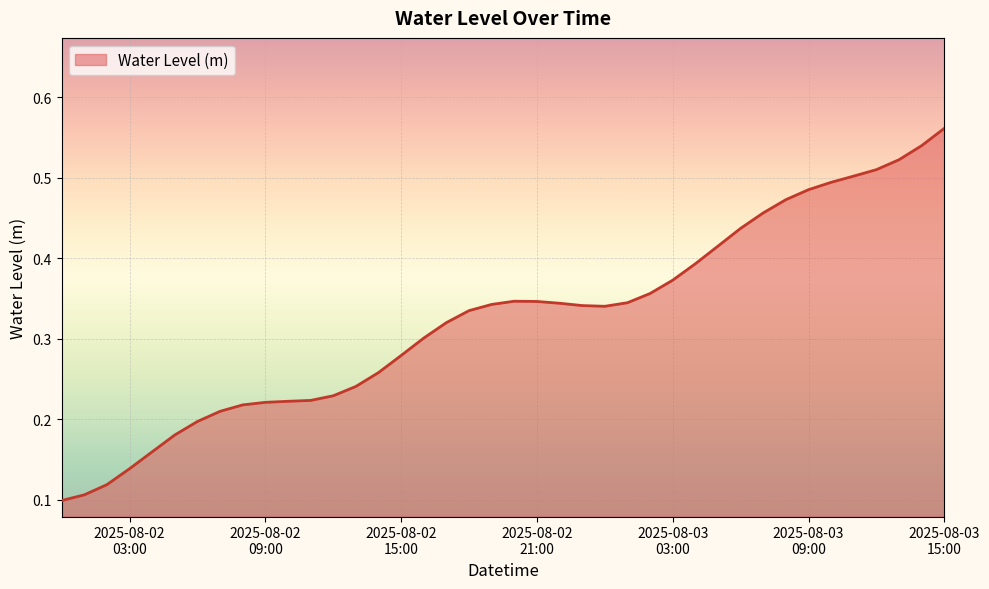

What is the difference between the maximum and minimum values?

0.5